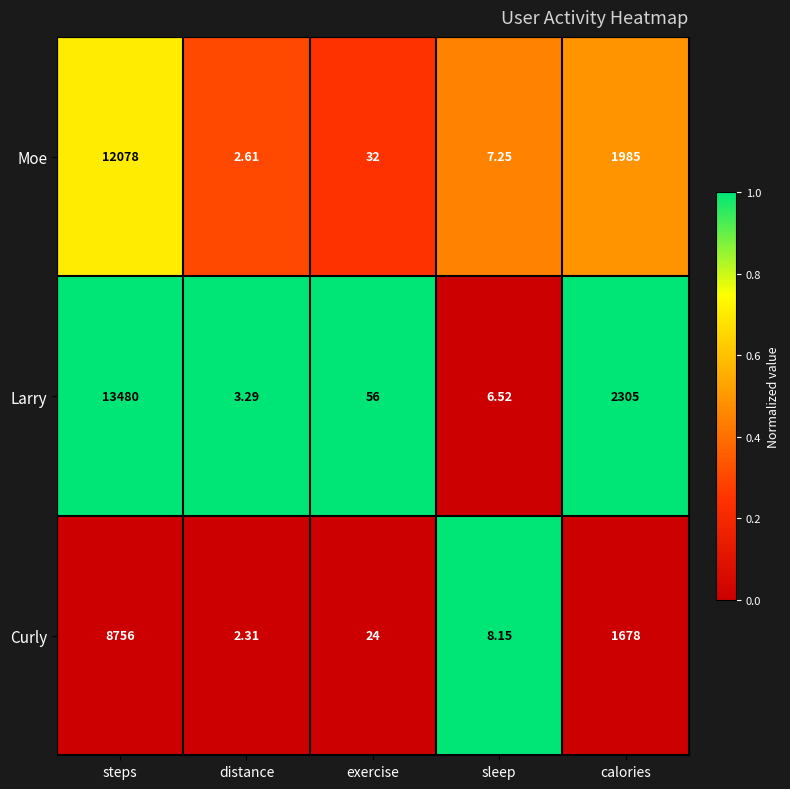

Between distance and sleep, which series saw the biggest shift?

Curly